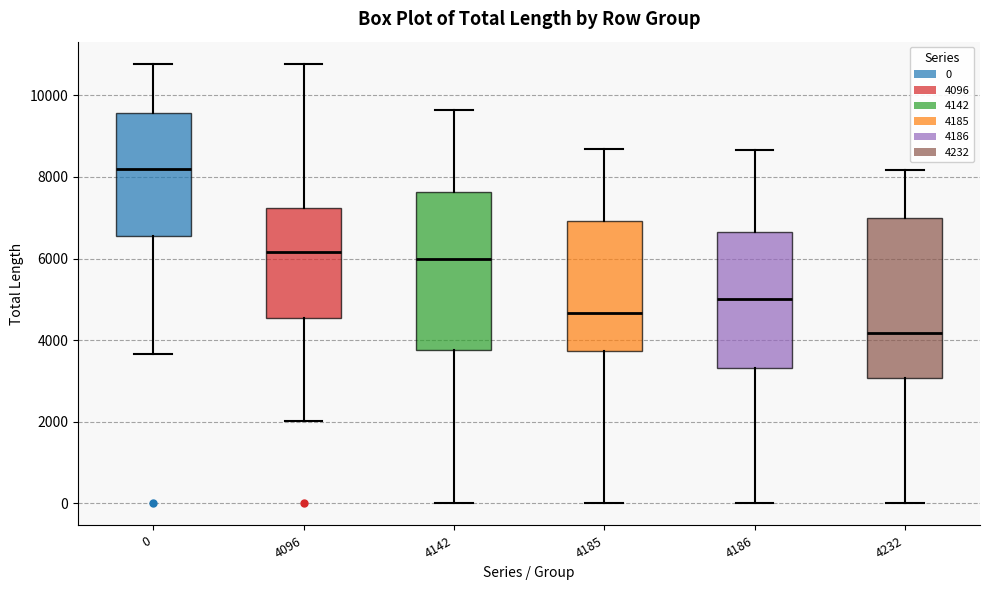

Reading left to right, read every box against the y-axis: the position of its median line, the range the box covers, and the ends of its whiskers. The values are not printed on the chart, so give them approximately, as read against the axis.

0: median 8200, box 6600 to 9600, whiskers 3600 to 10800
4096: median 6200, box 4600 to 7200, whiskers 2000 to 10800
4142: median 6000, box 3800 to 7600, whiskers 0 to 9600
4185: median 4600, box 3800 to 7000, whiskers 0 to 8600
4186: median 5000, box 3400 to 6600, whiskers 0 to 8600
4232: median 4200, box 3000 to 7000, whiskers 0 to 8200